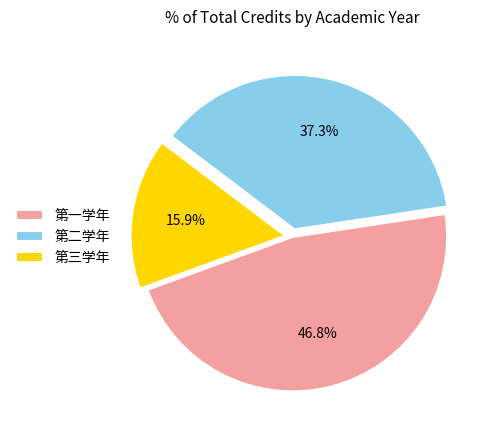

Does any single category account for the majority?

No